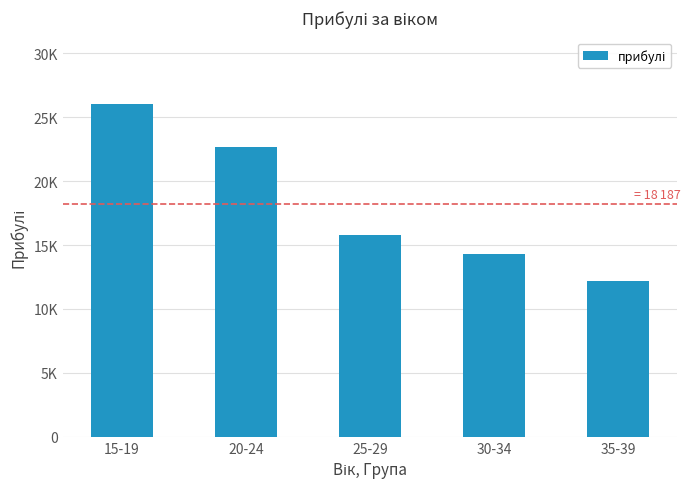

Which category has the highest value across all series?

15-19